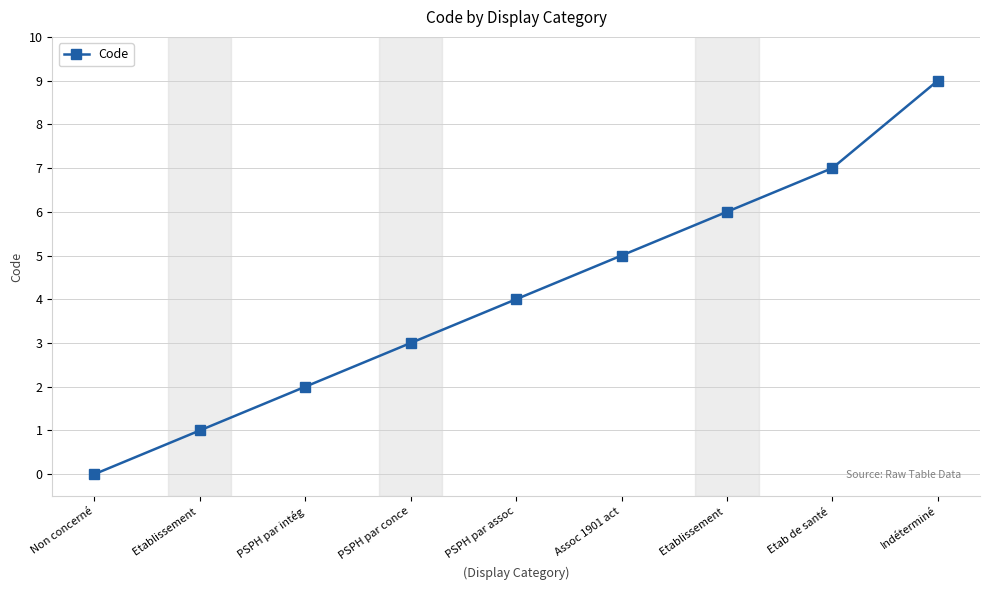

How many values are below 4?

4